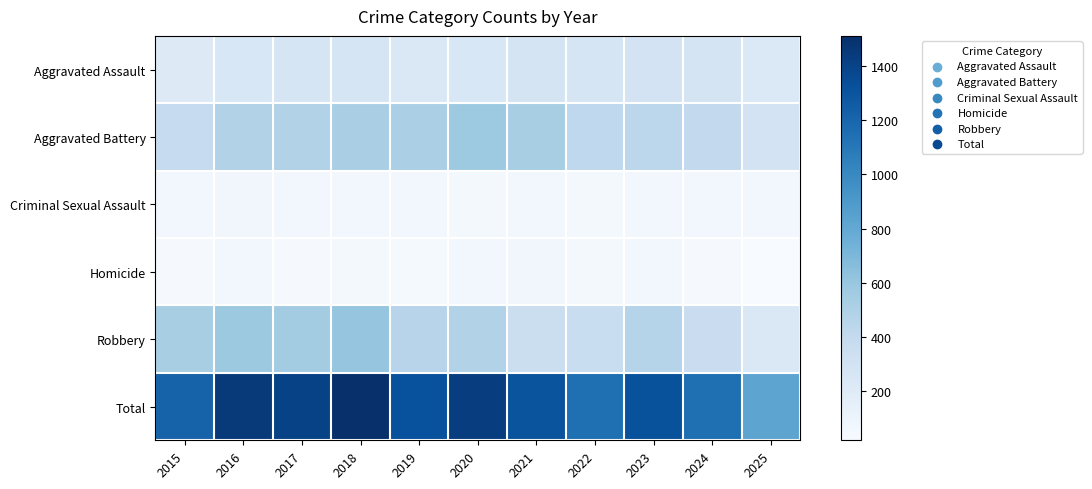

Count the number of categories in the chart.

11